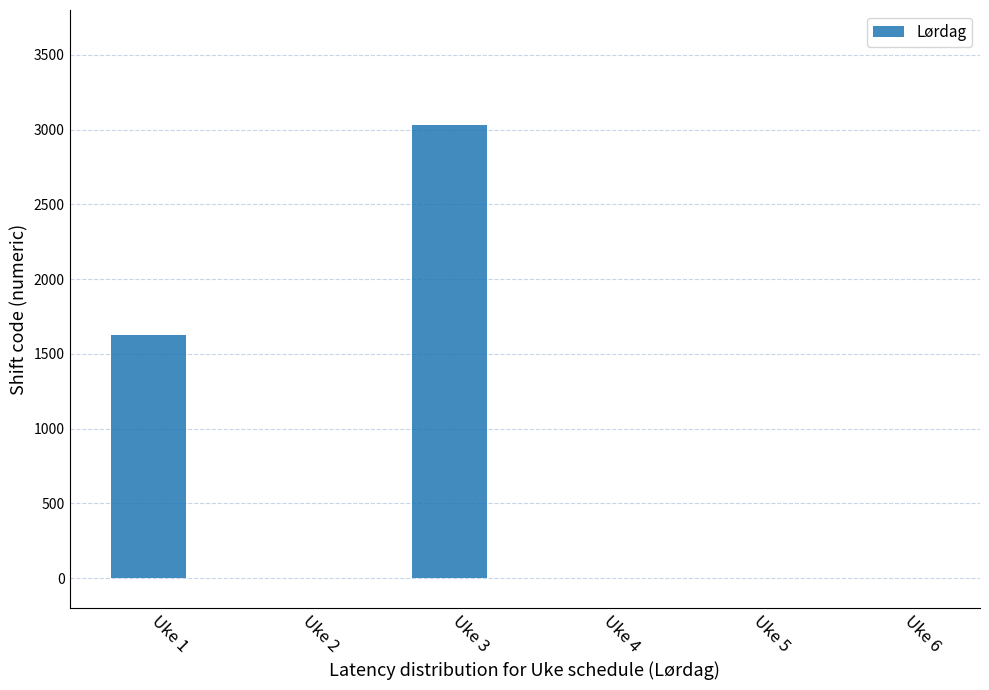

What is the sum of all values?

4655